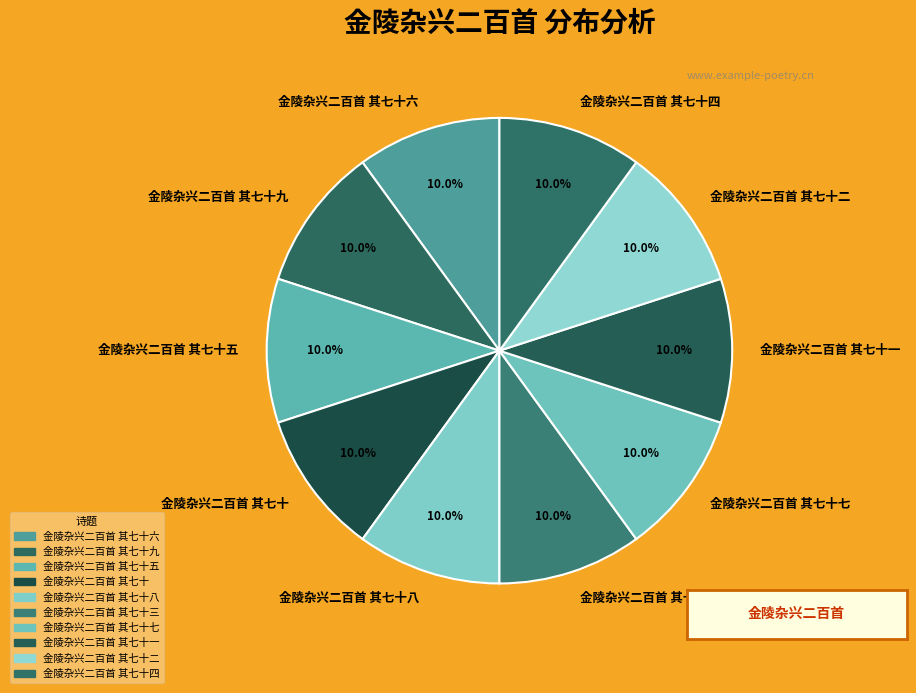

What portion of the pie excludes 金陵杂兴二百首 其七十二?

90.0%